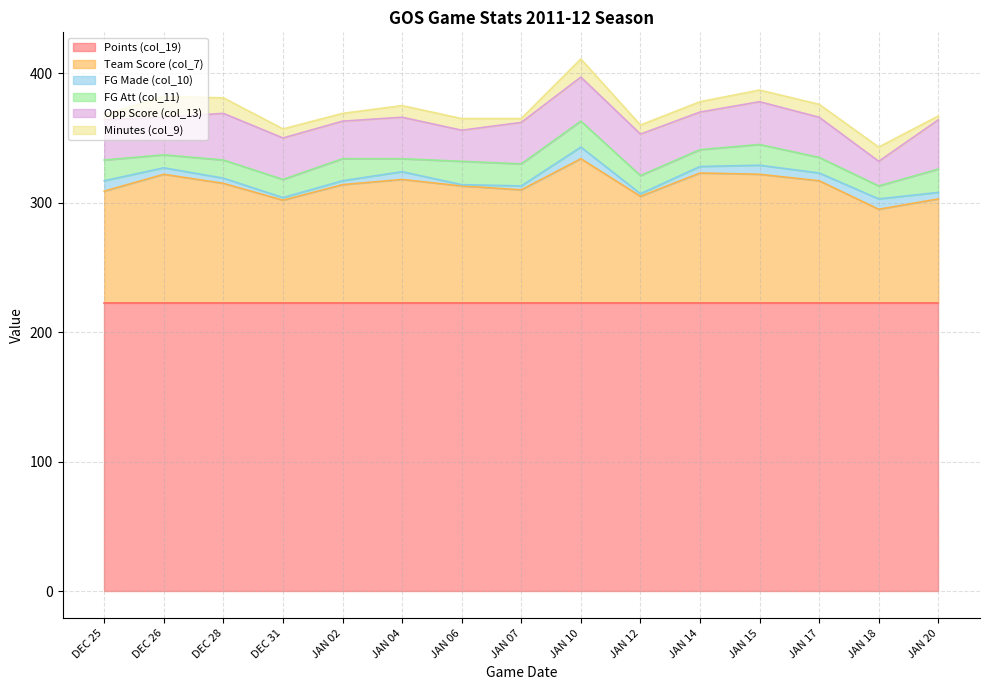

What is the difference between the maximum and minimum values in the FG Att (col_11) series?

10